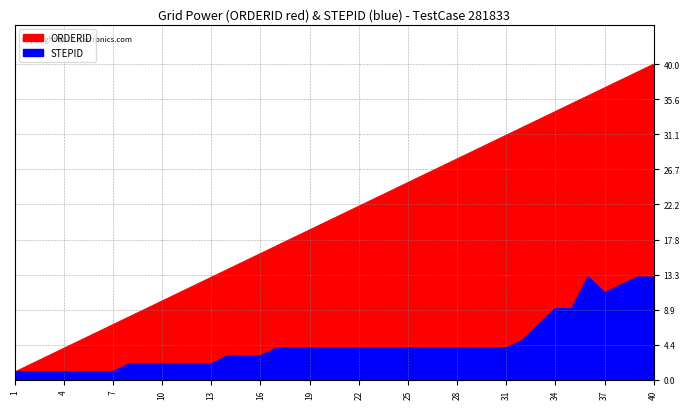

What is the value of the ORDERID point at the 15th from the left?

15